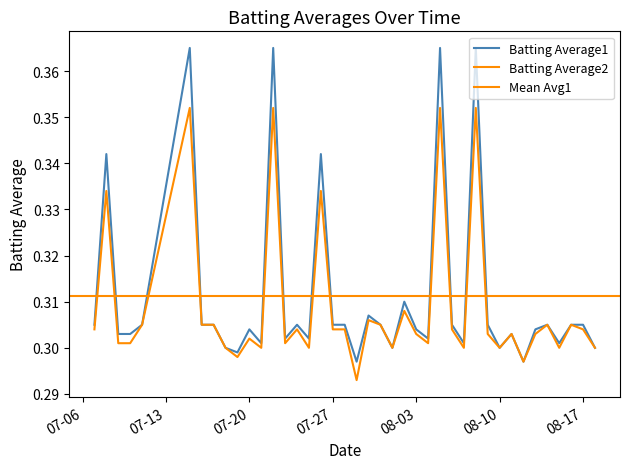

Which series has the widest spread of values?

Batting Average1